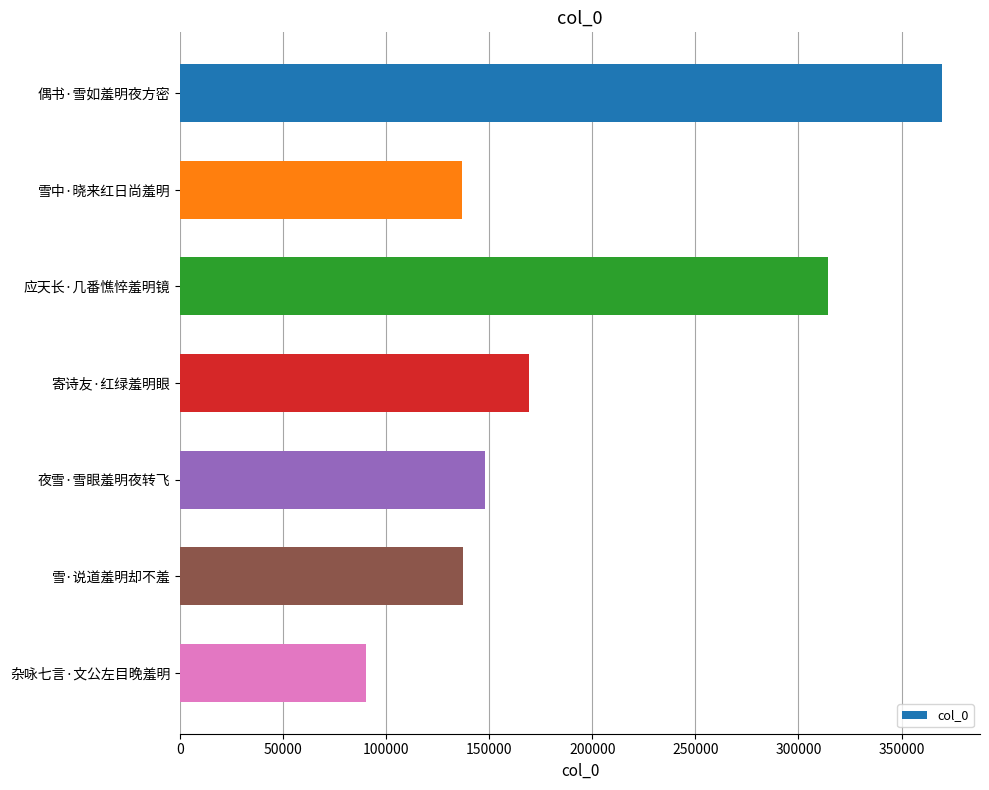

What is the difference between the maximum and minimum values?

279575